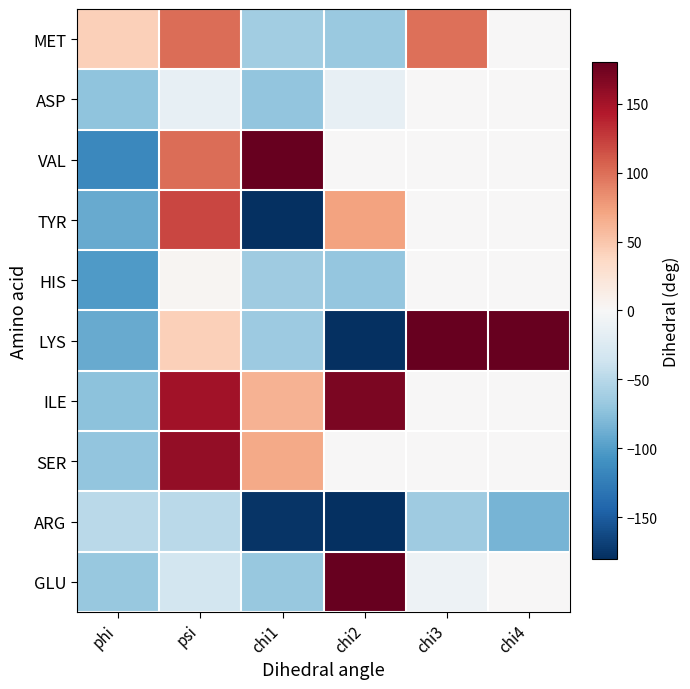

Which label corresponds to the smallest value in the chart?

chi2